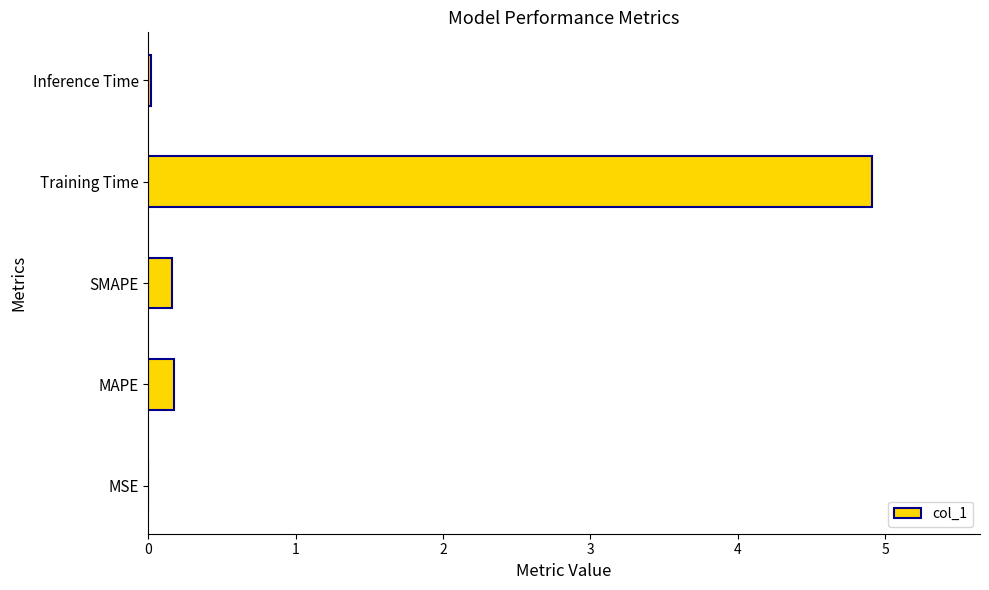

What is the maximum value shown in the chart?

4.9